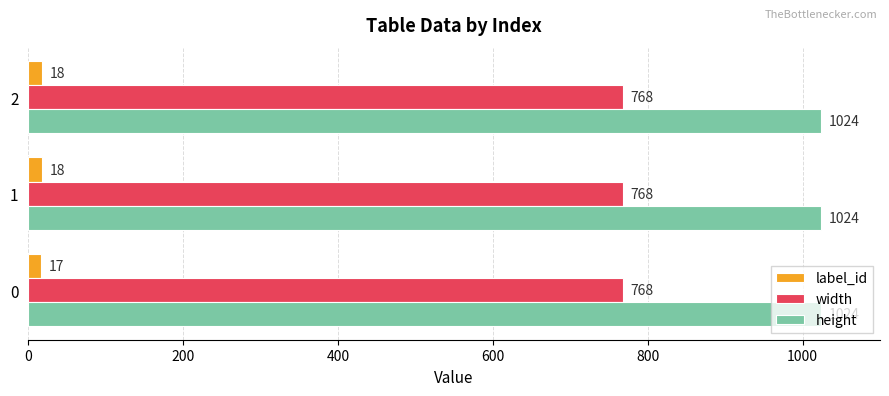

Which series changed the most between 0 and 1?

label_id